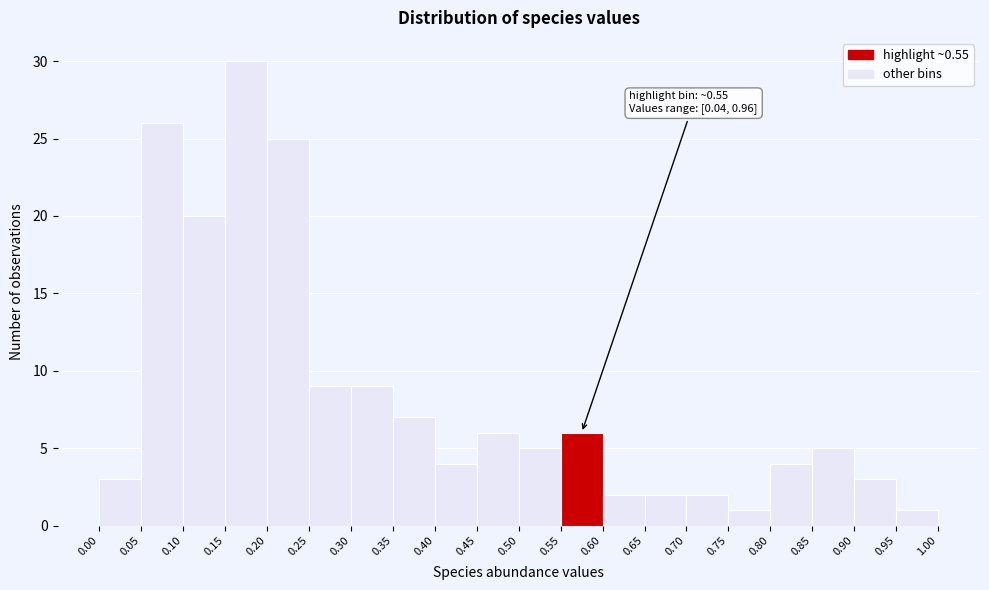

Over which range of the x-axis is the bar tallest?

0.15 to 0.20